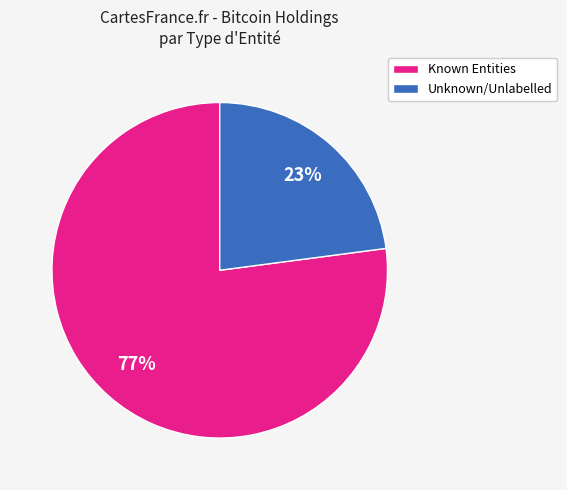

To the nearest percent, what is the average slice percentage?

50%